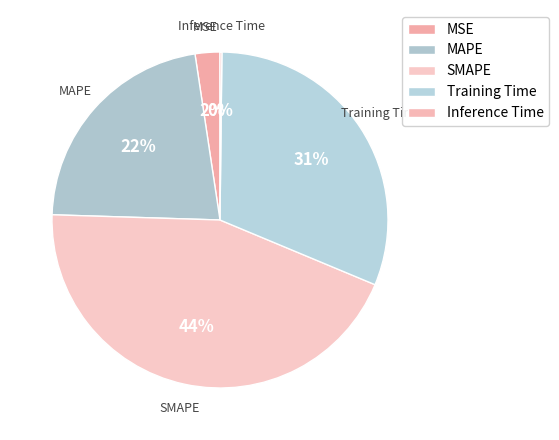

To the nearest percent, what is the difference between the Training Time and Inference Time slice percentages?

31%